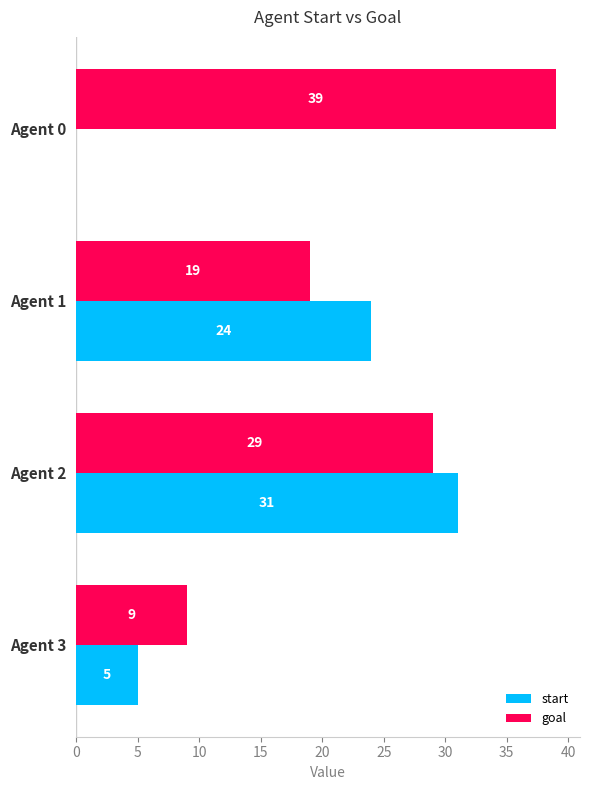

What is the maximum value for goal?

39